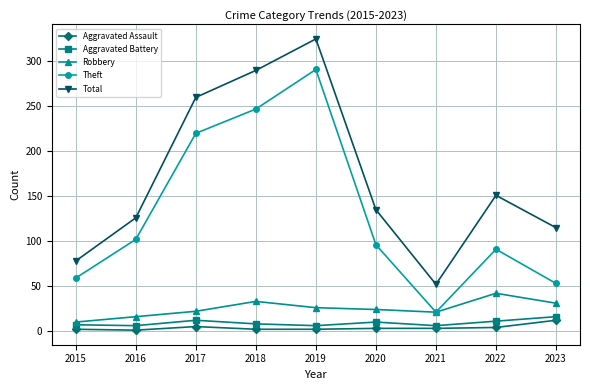

What is the lowest value of the Total series?

52